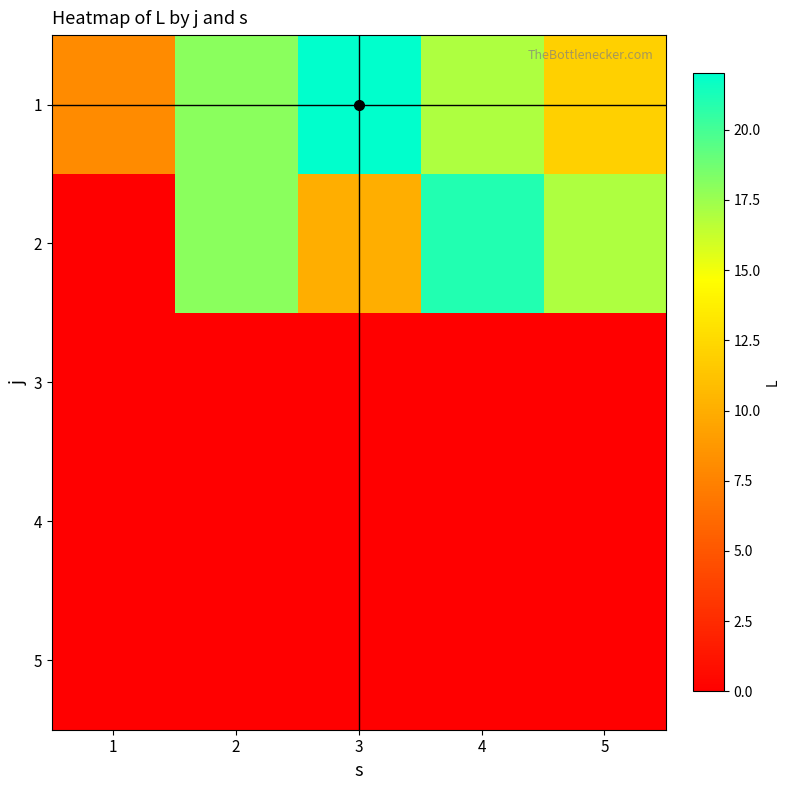

Between 2 and 1, which is larger?

2